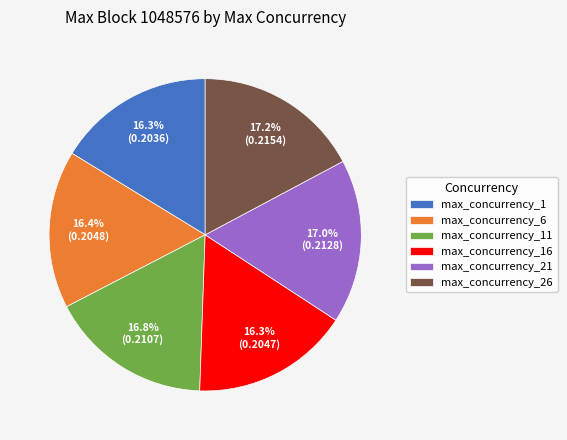

To the nearest percent, what percentage of the pie is max_concurrency_11?

17%